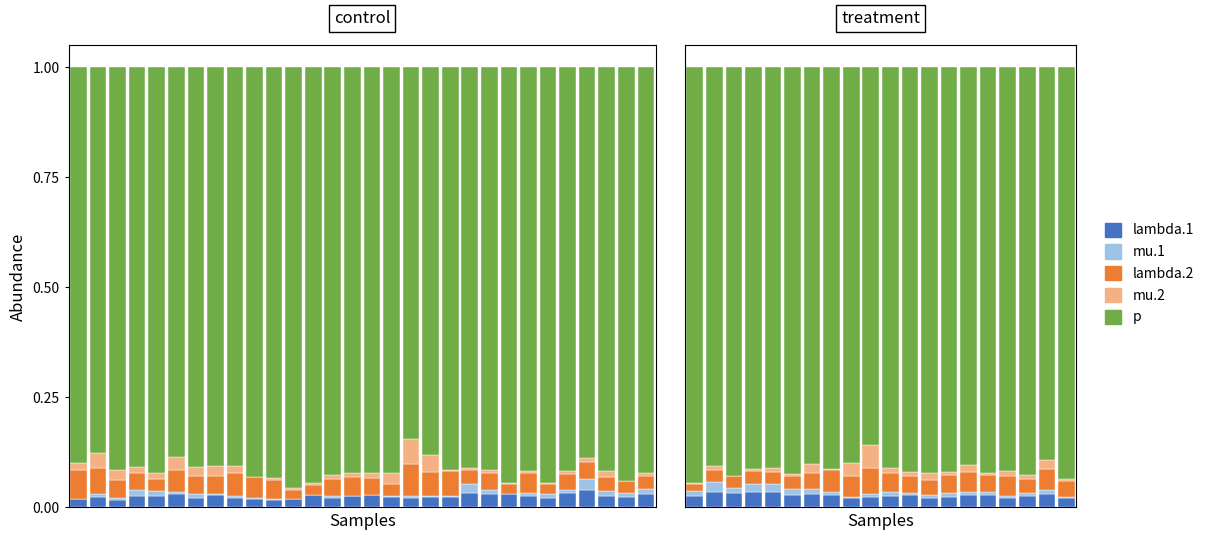

What is the greatest value displayed?

0.9